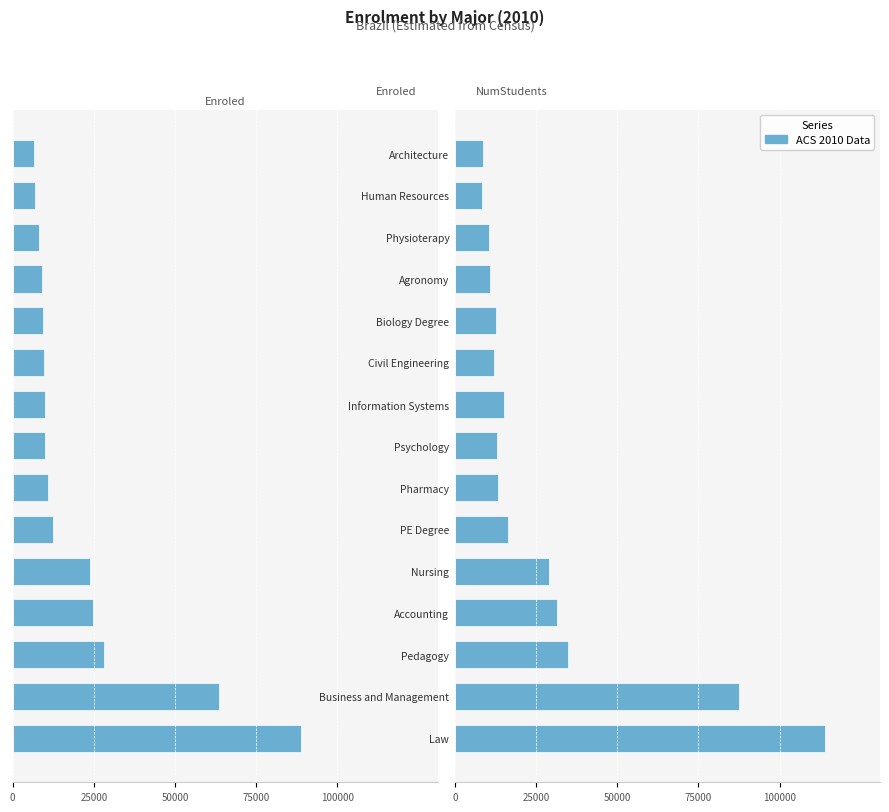

Which series has the largest total across all categories?

NumStudents